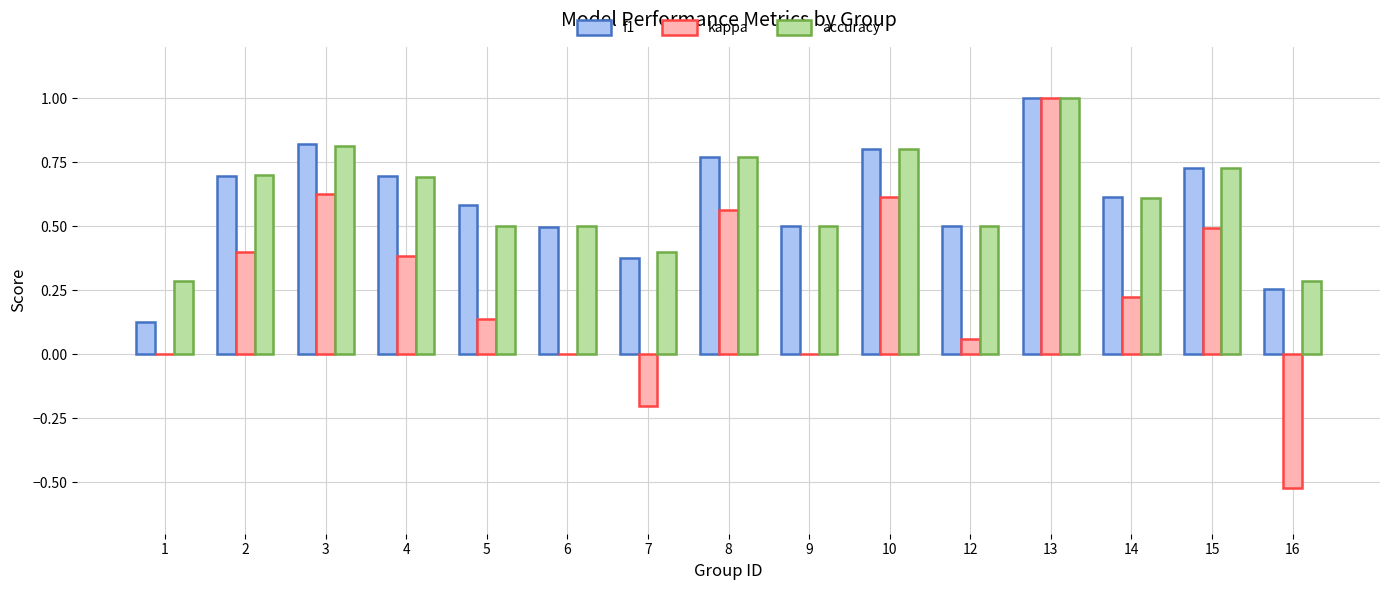

What are all the series names shown in the legend?

f1, kappa, accuracy